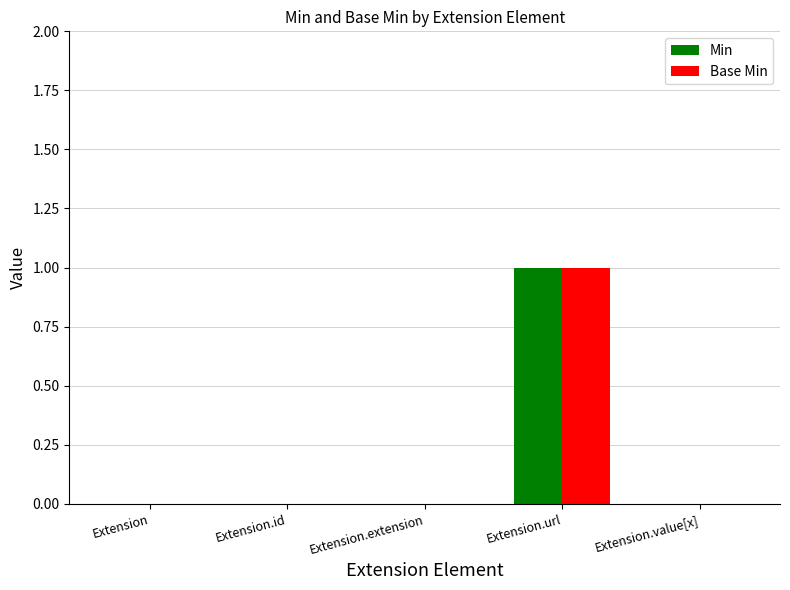

The Min series shows 0 at Extension.value[x]. True or false?

True